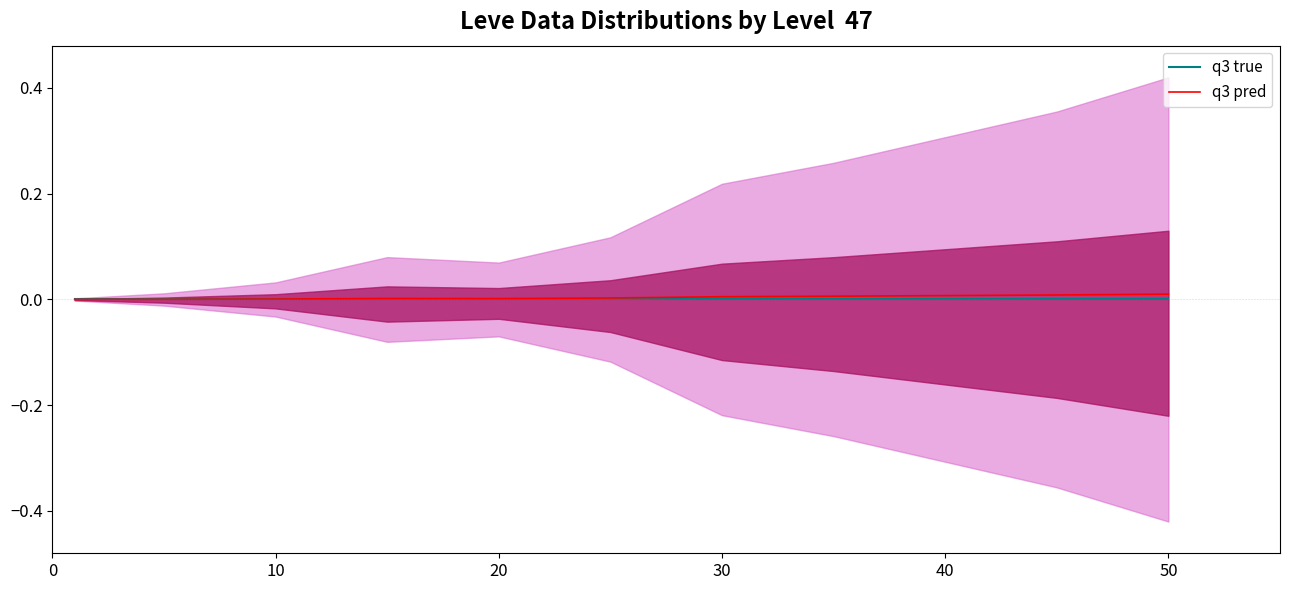

How many lines are shown in the chart?

2